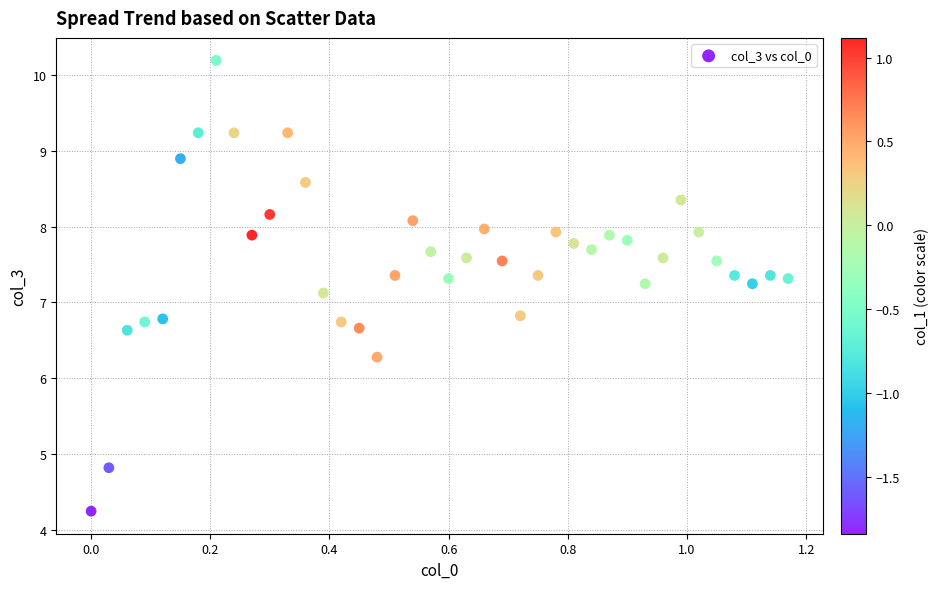

What is the range of X values (max minus min)?

1.2